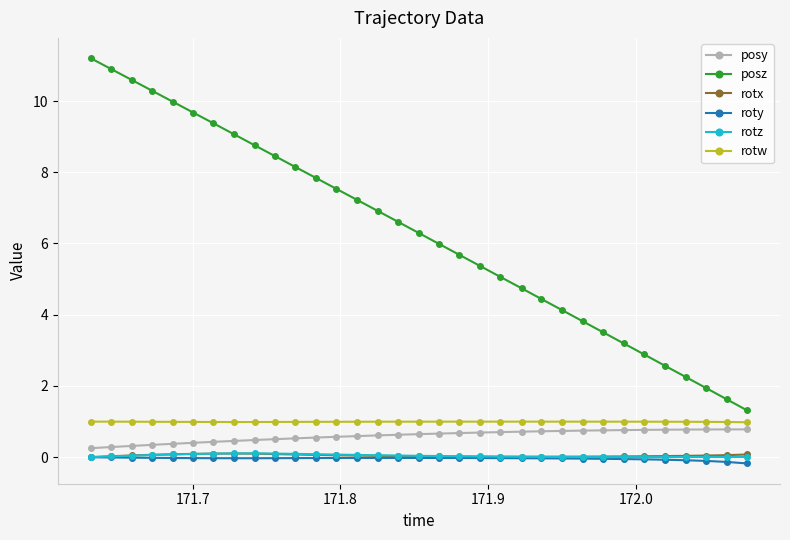

What is the value of the posz point at the 2nd from the left?

10.9